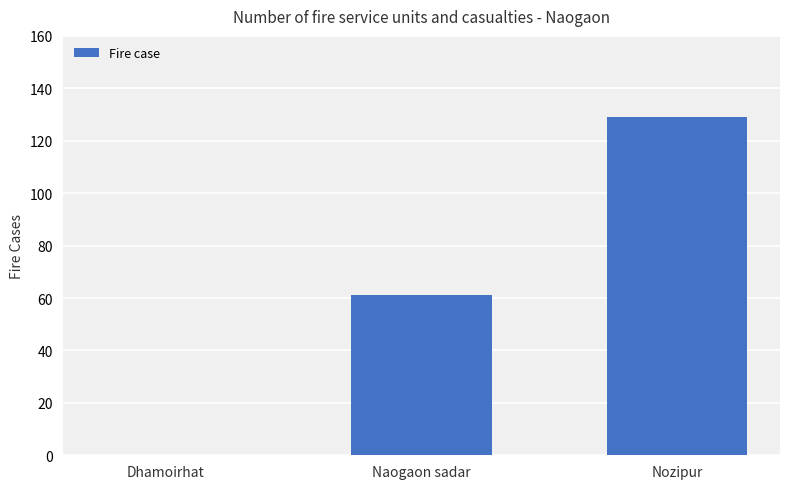

Is it true that the value at Naogaon sadar is 85?

False